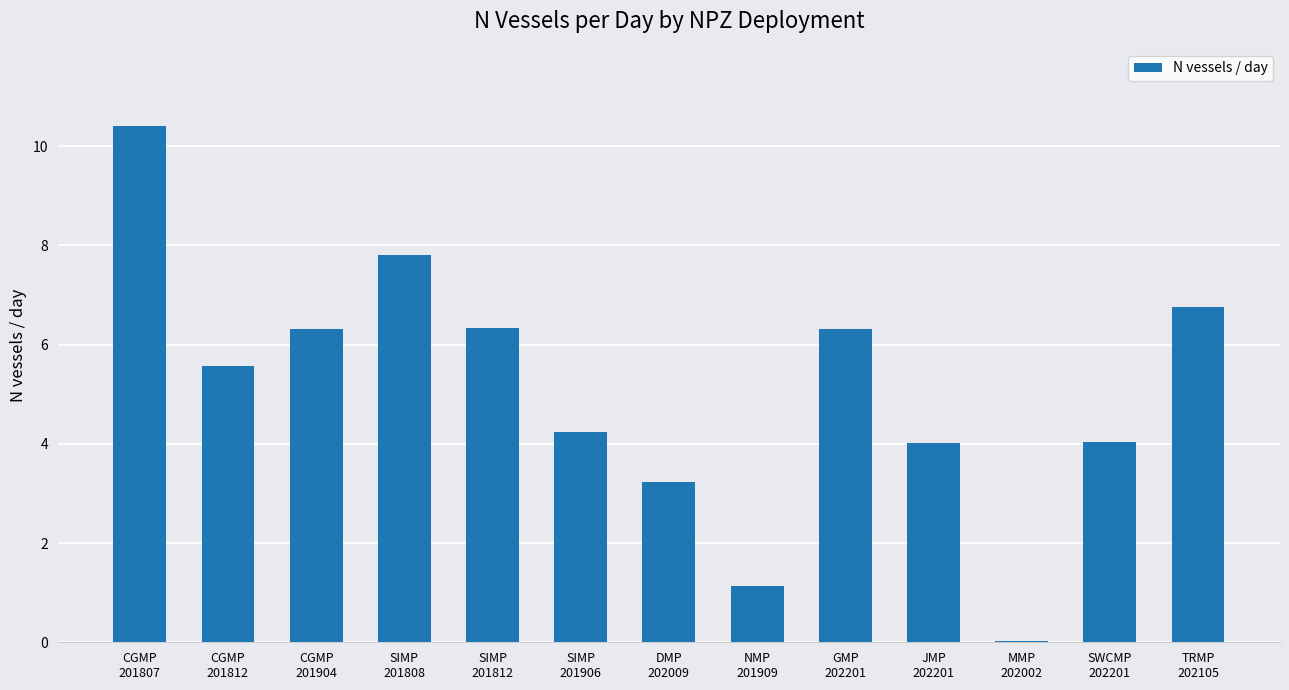

What is the difference between the values at GMP
202201 and TRMP
202105?

0.4